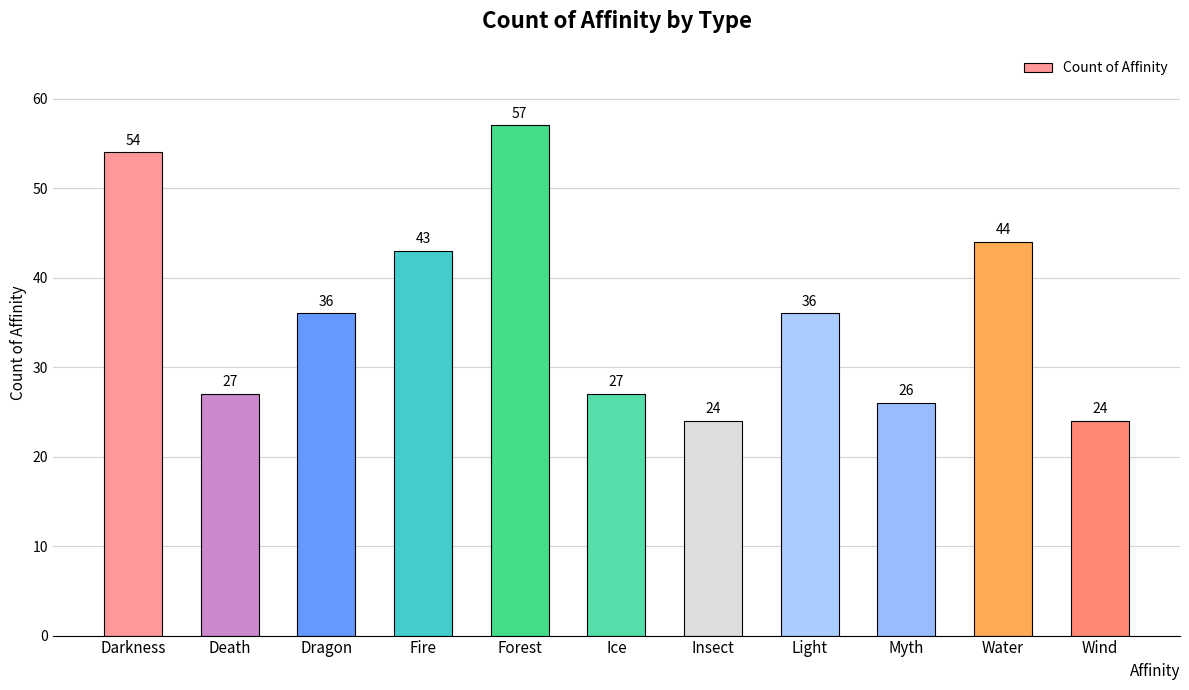

What is the difference between the values at Ice and Wind?

3